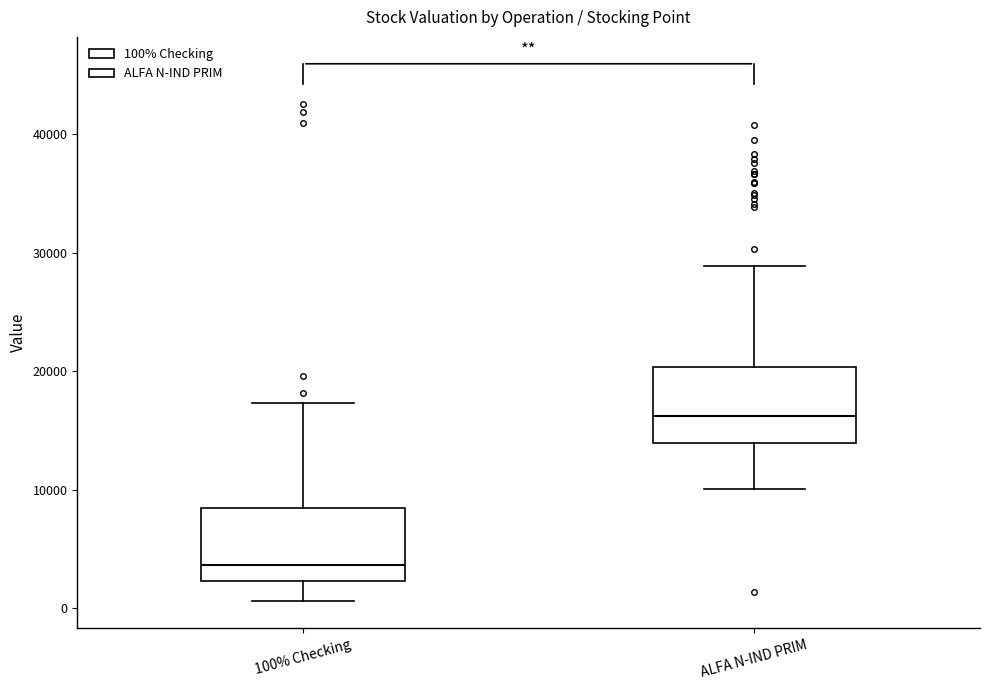

Reading left to right, transcribe this box plot: for each box, give where its median line is, the range the box spans, and where its two whiskers end, as read against the y-axis. The values are not printed on the chart, so give them approximately, as read against the axis.

100% Checking: median 4000, box 2000 to 8000, whiskers 1000 to 17000
ALFA N-IND PRIM: median 16000, box 14000 to 20000, whiskers 10000 to 29000